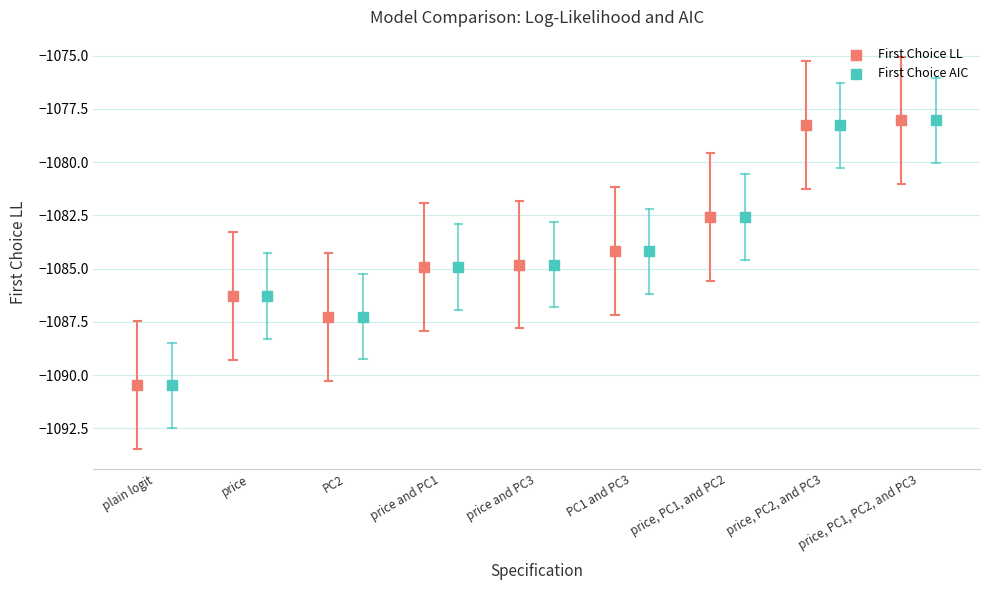

Which series contains the highest Y value?

First Choice LL